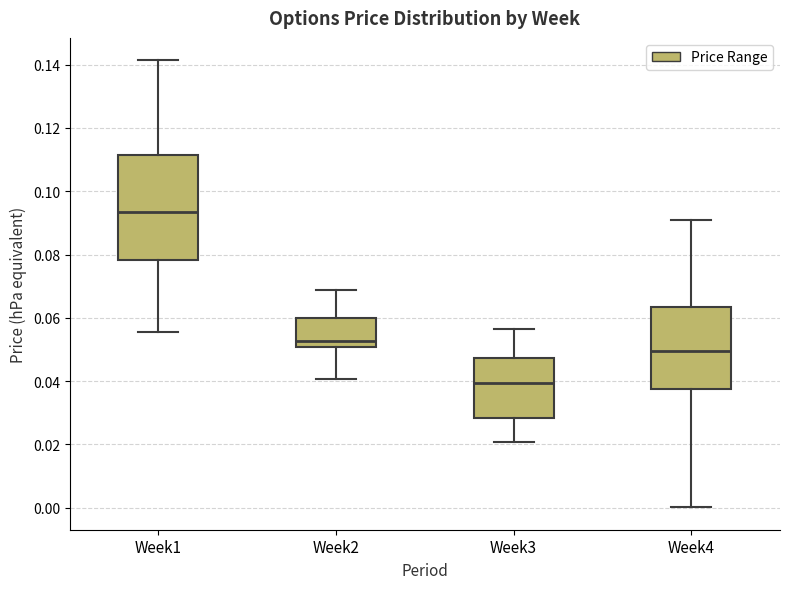

Comparing the boxes themselves (not the whiskers), which one is the tallest?

Week1